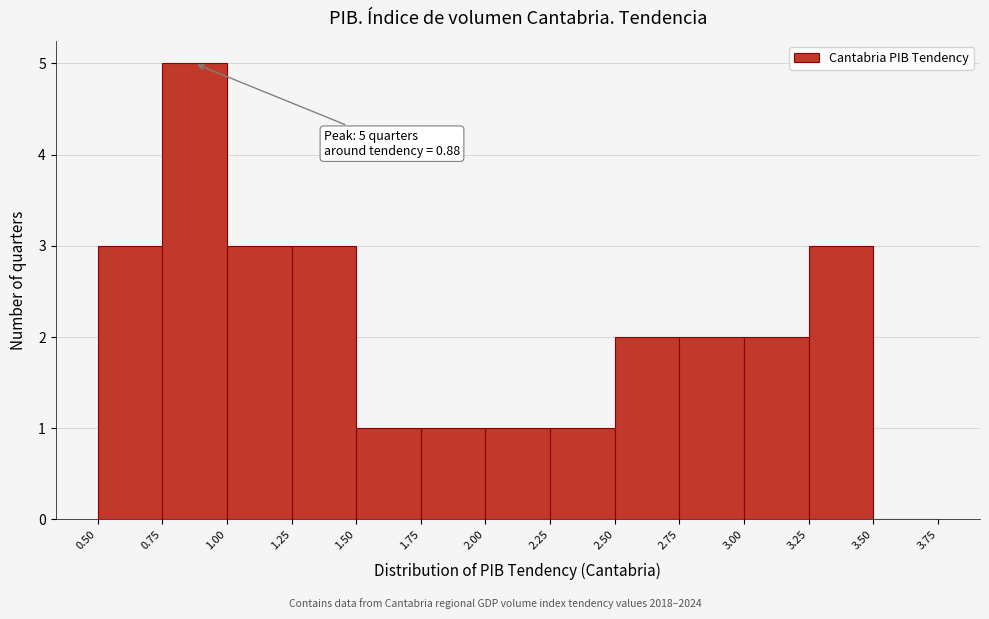

Over which range of the x-axis is the bar tallest?

0.75 to 1.00